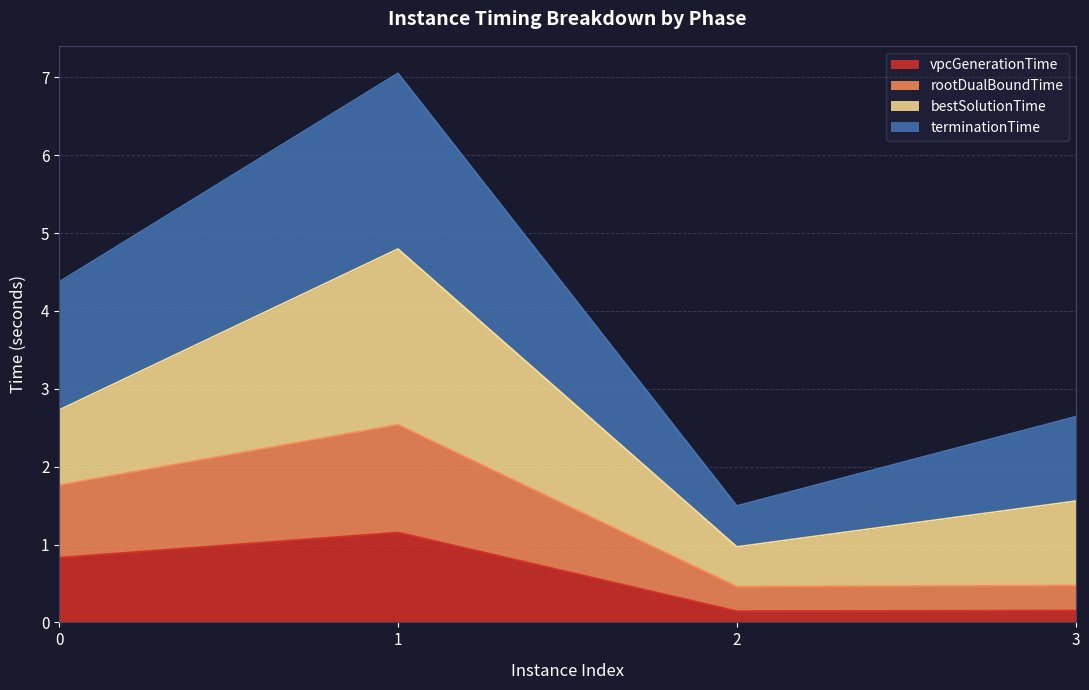

What is the total value across all series at 3?

2.6